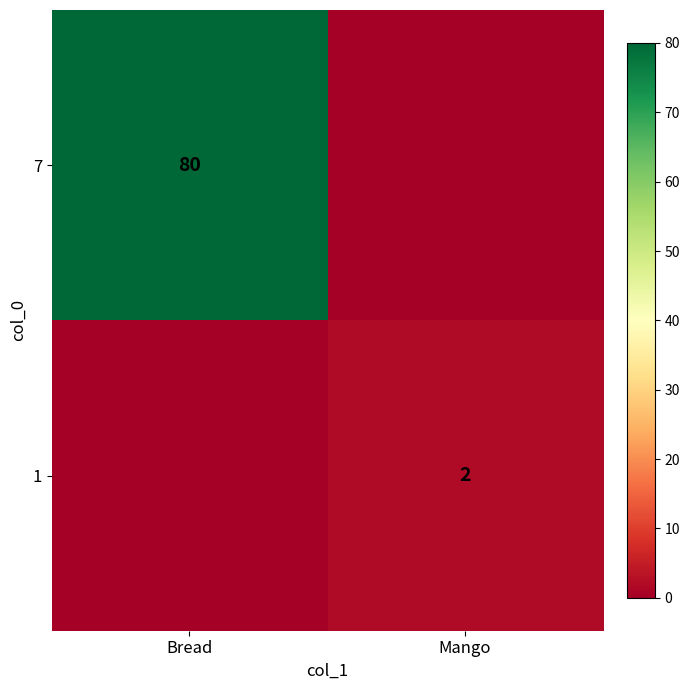

How many data points does each series have?

2